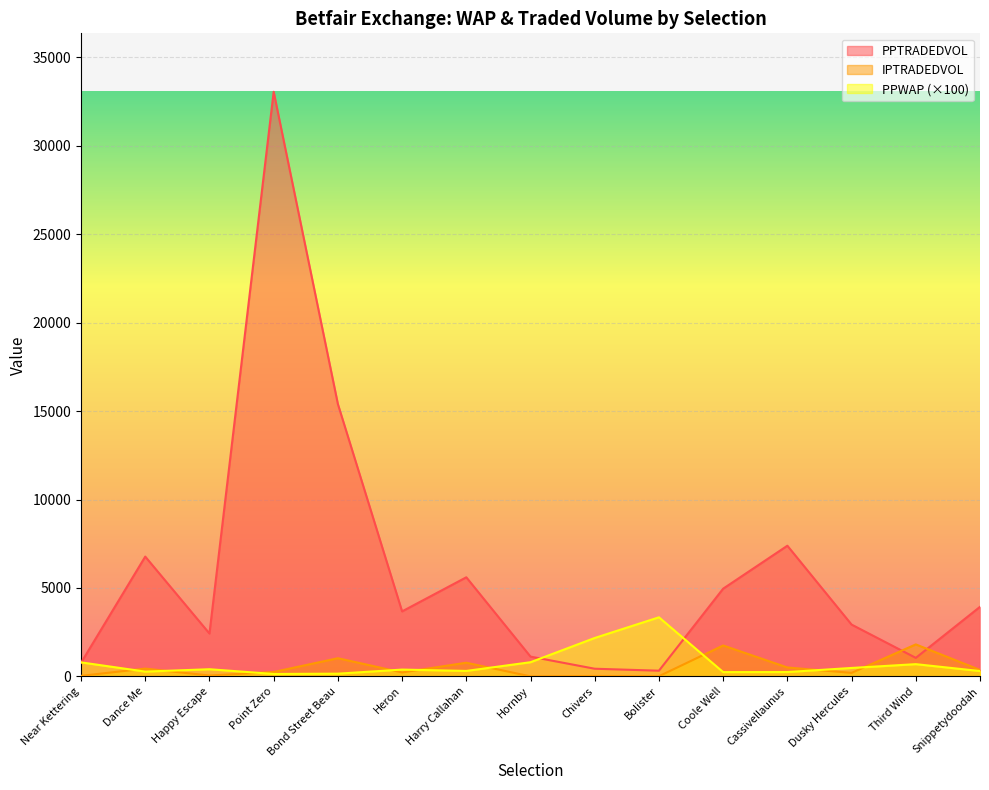

How many intersections are there between PPTRADEDVOL and PPWAP?

3